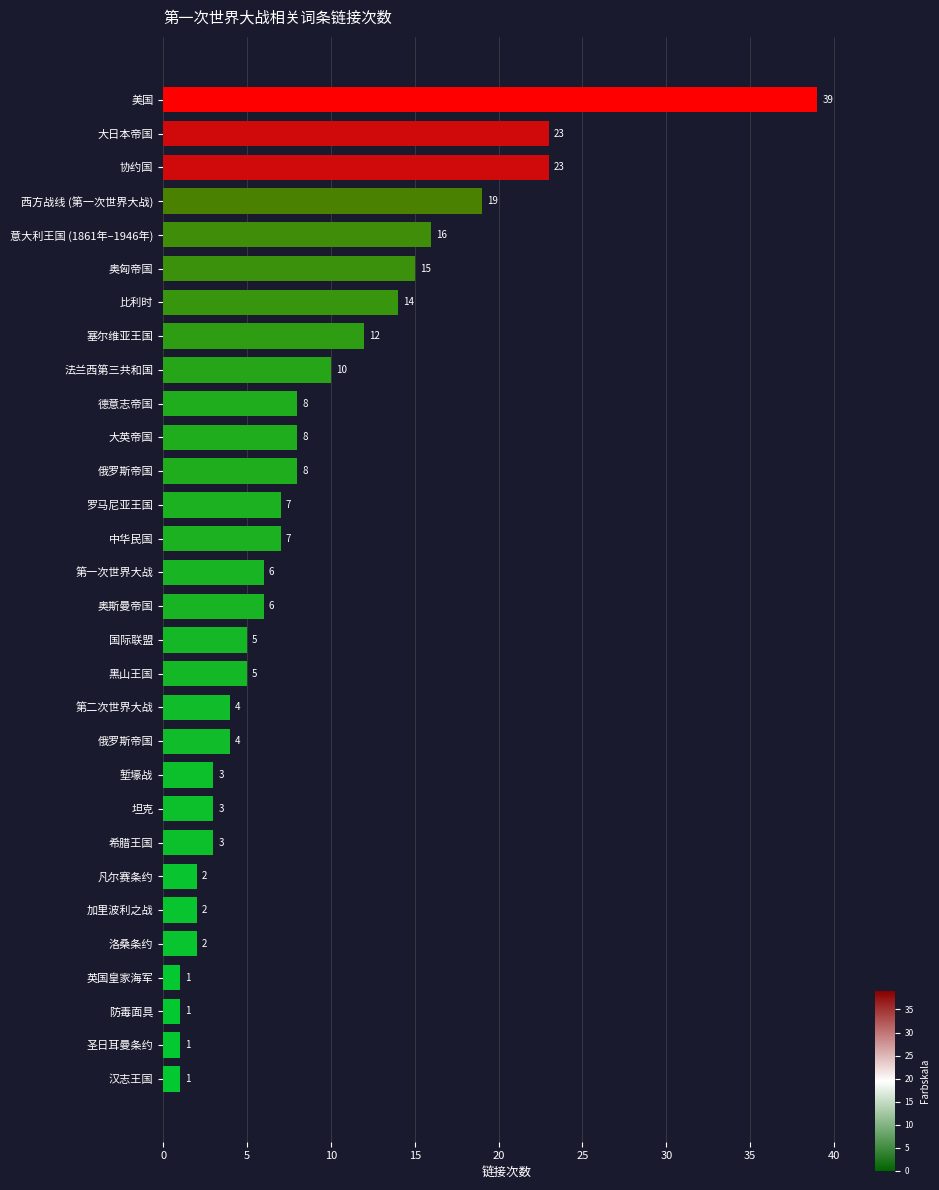

Are the bars grouped side by side (vs. stacked)?

No